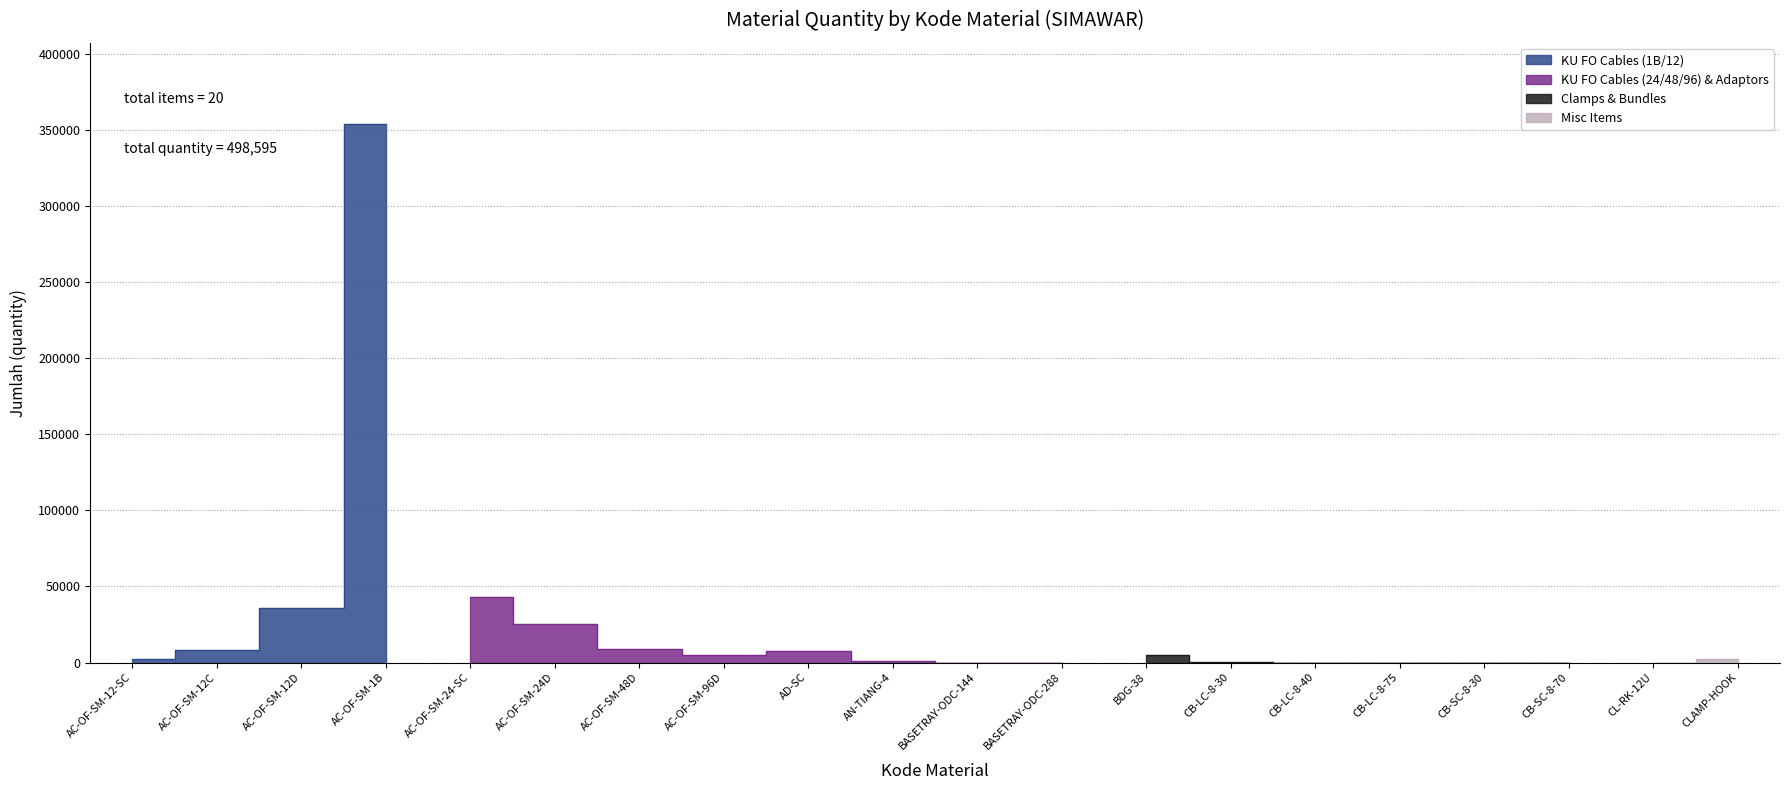

List the labels in order of value, largest first.

AC-OF-SM-1B, AC-OF-SM-24-SC, AC-OF-SM-12D, AC-OF-SM-24D, AC-OF-SM-48D, AC-OF-SM-12C, AD-SC, AC-OF-SM-96D, BDG-38, AC-OF-SM-12-SC, CLAMP-HOOK, AN-TIANG-4, CB-LC-8-30, BASETRAY-ODC-288, CB-SC-8-70, CB-LC-8-40, CB-LC-8-75, CB-SC-8-30, BASETRAY-ODC-144, CL-RK-12U